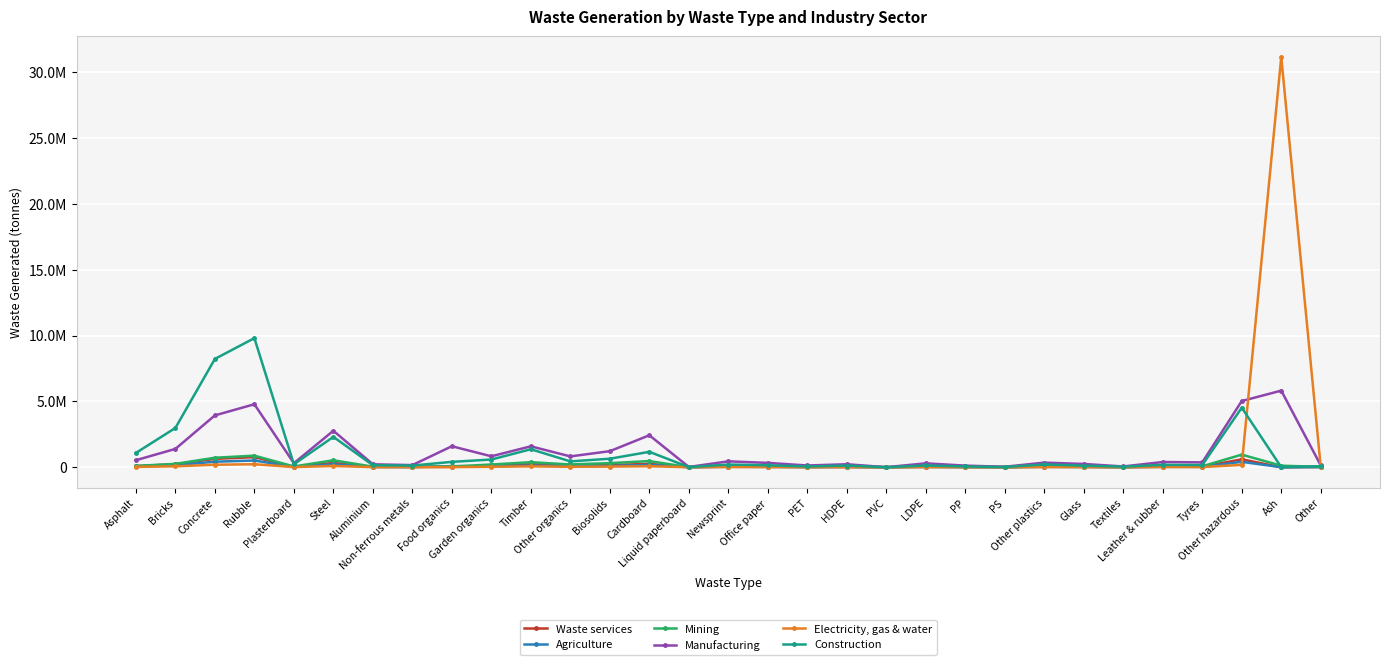

How many values in the Construction series are below 178771?

15